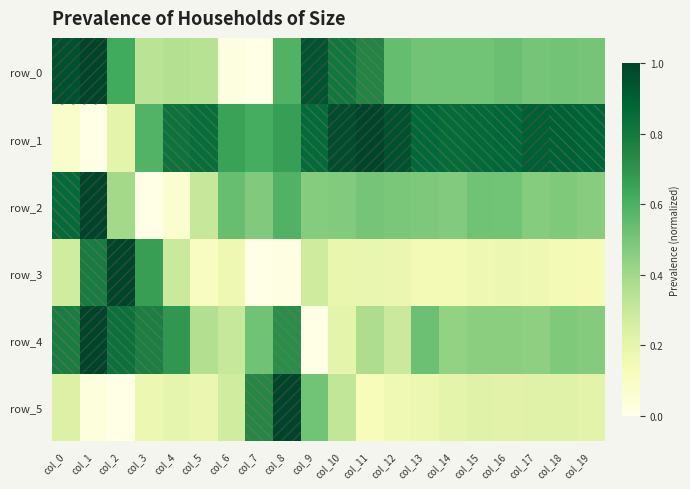

What is the difference between the row_5 values at col_16 and col_12?

0.1